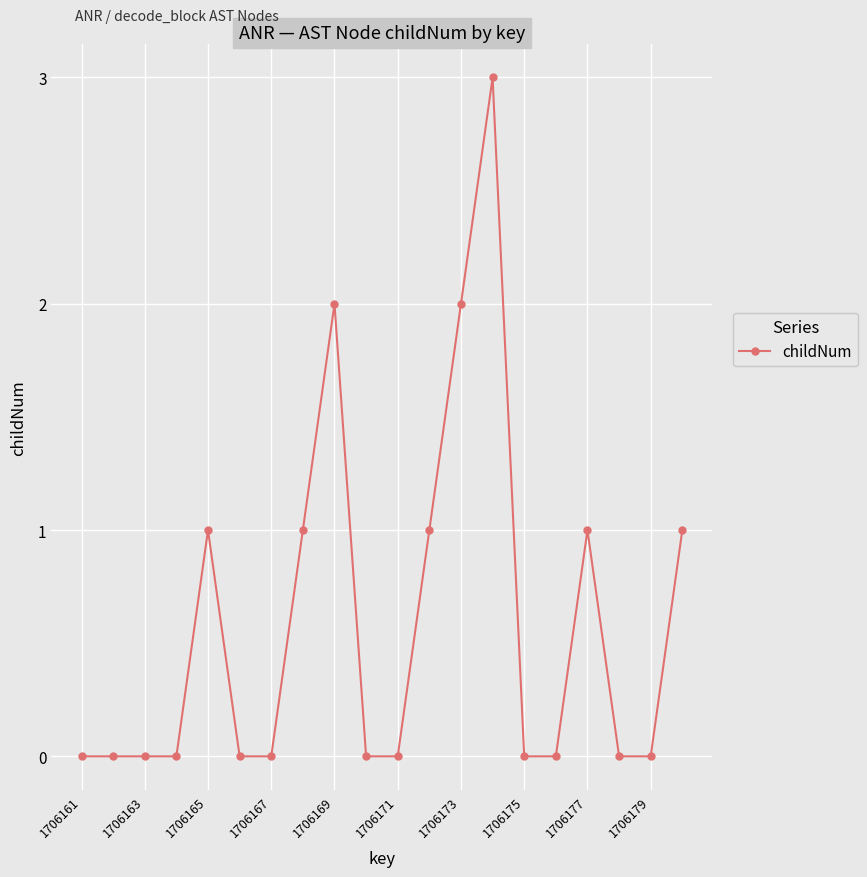

What is the sum of all values?

12